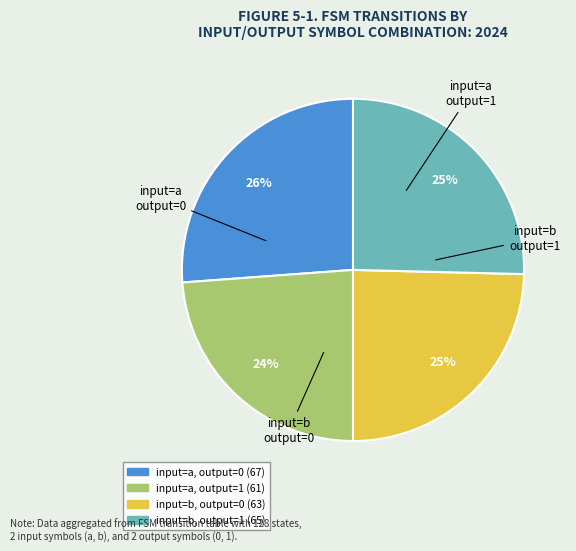

How many slices are in this pie chart?

4